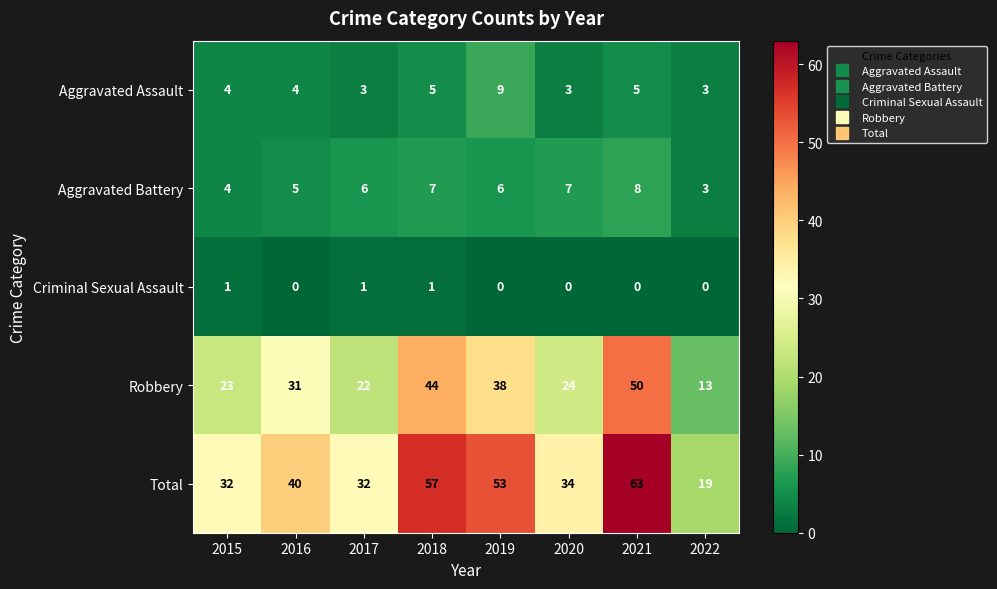

Rank the series by their maximum value, from highest to lowest.

Total, Robbery, Aggravated Assault, Aggravated Battery, Criminal Sexual Assault